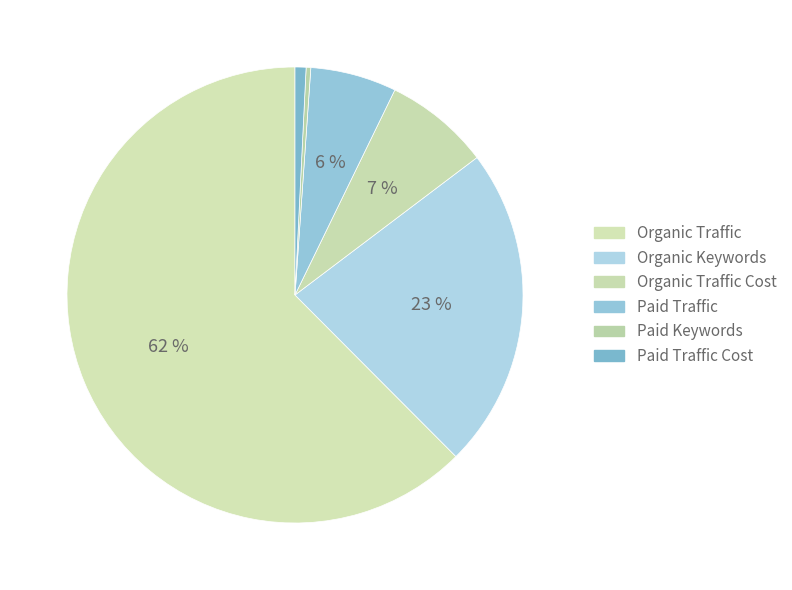

How many segments does this pie chart have?

6